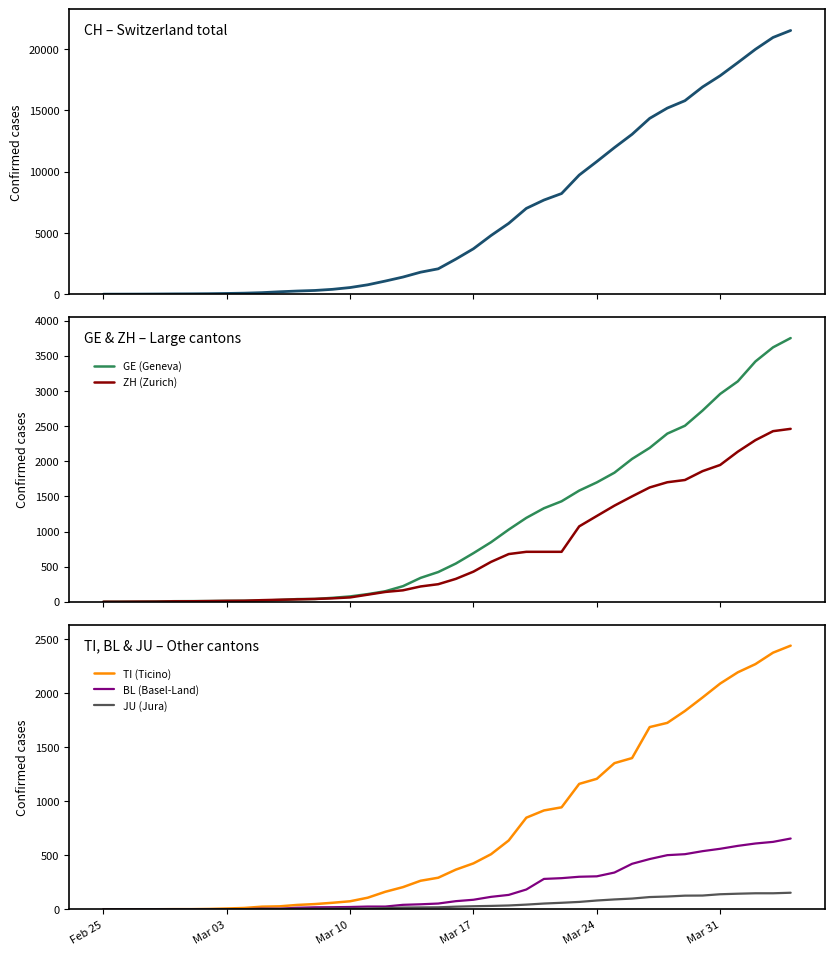

What is the average value of the CH (Switzerland) series?

6407